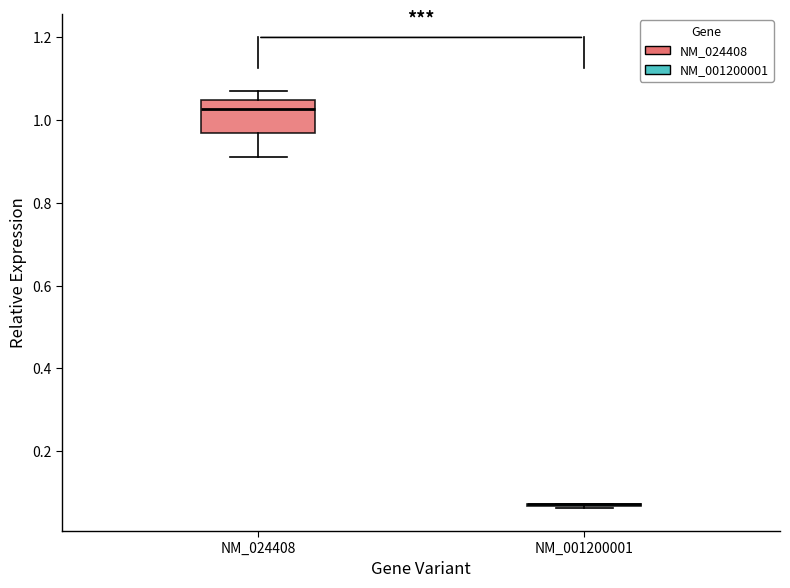

Where does the median line of the box for NM_024408 sit on the y-axis? The values are not printed on the chart, so give them approximately, as read against the axis.

1.02